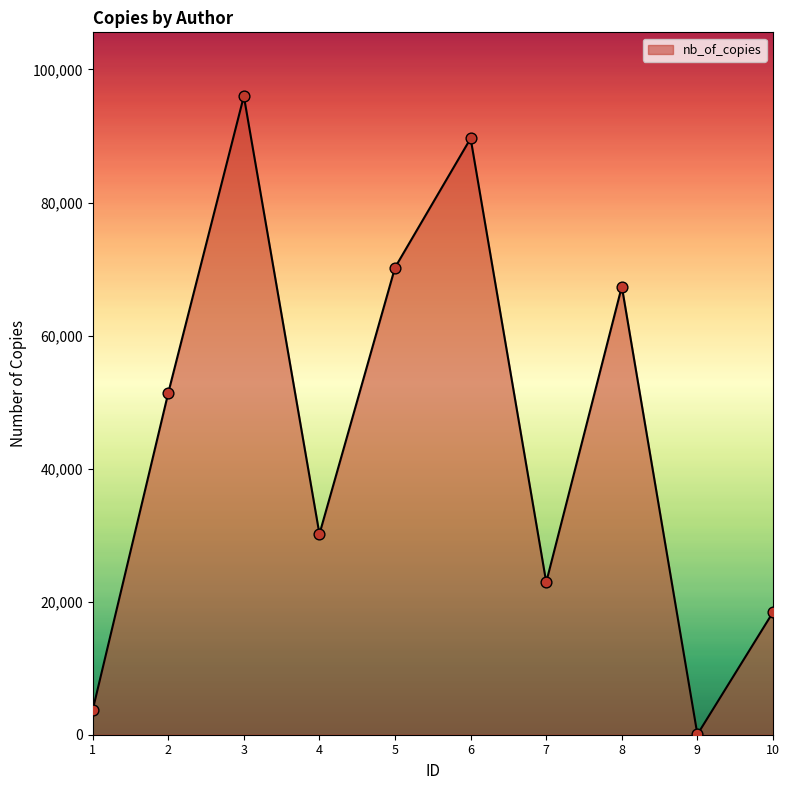

What is the ratio of the value at 8 to the value at 1?

18.3